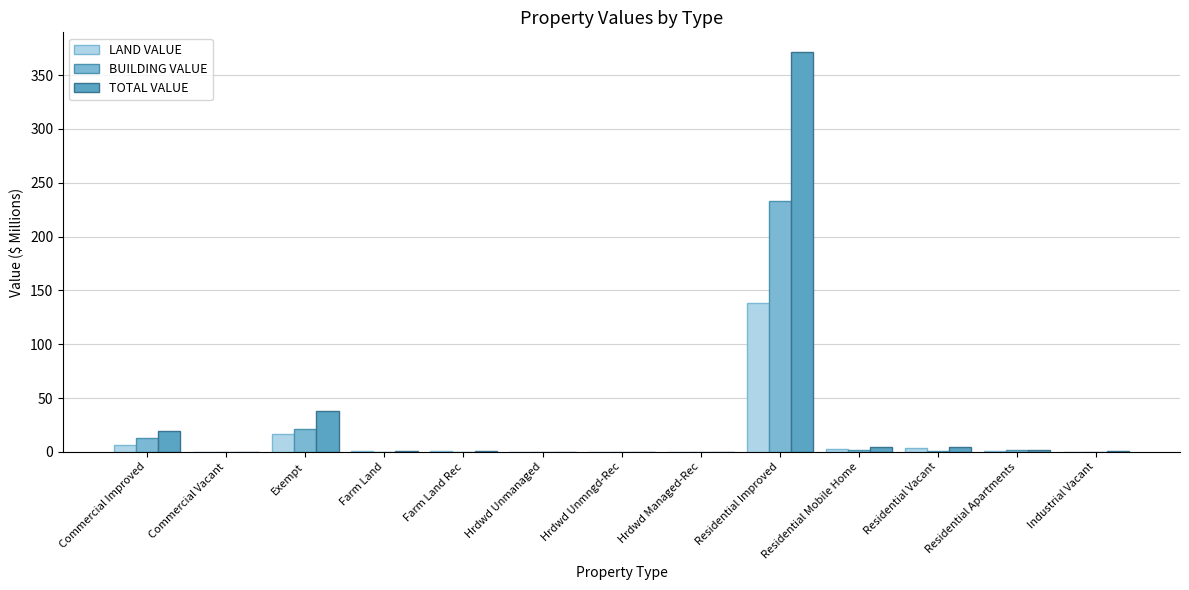

What value does the LAND VALUE series have at Exempt?

16.7